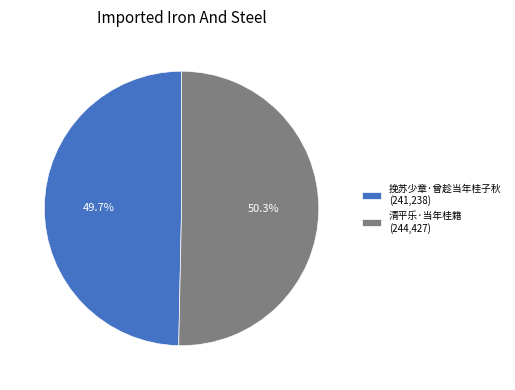

Is the sum of 挽苏少章·曾趁当年桂子秋 and 清平乐·当年桂籍 greater than half?

Yes